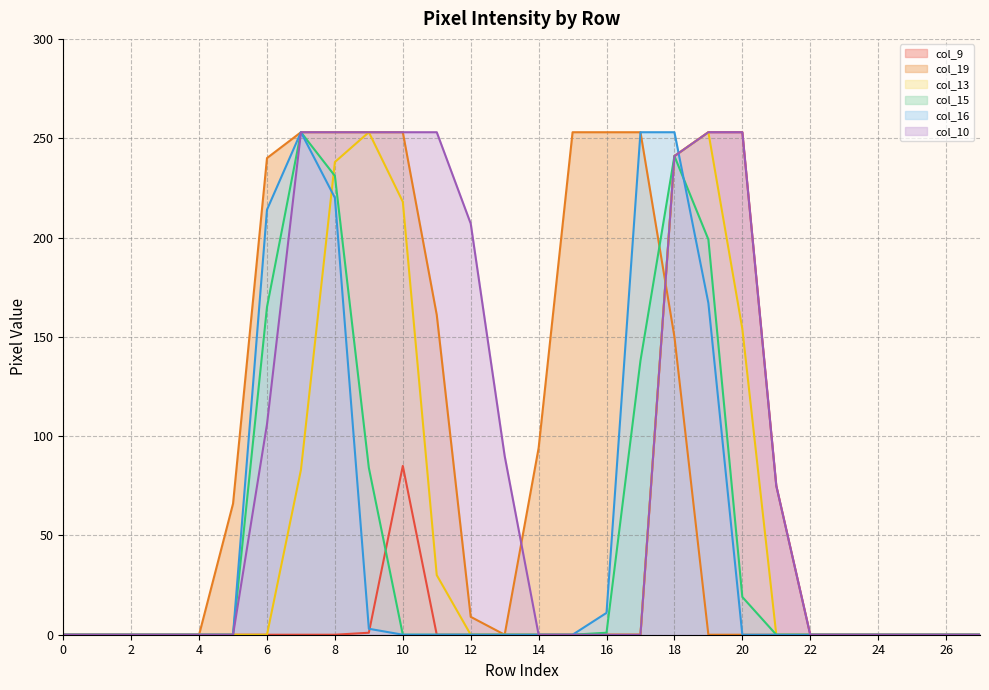

What is the difference between the col_10 values at 1 and 8?

253